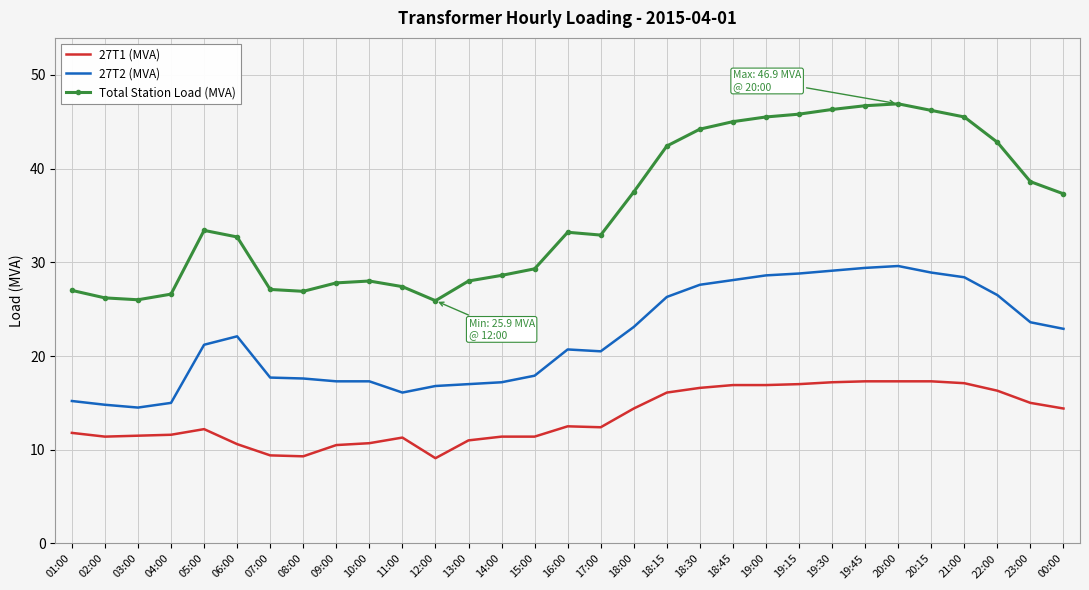

What position from the right is 01:00?

31